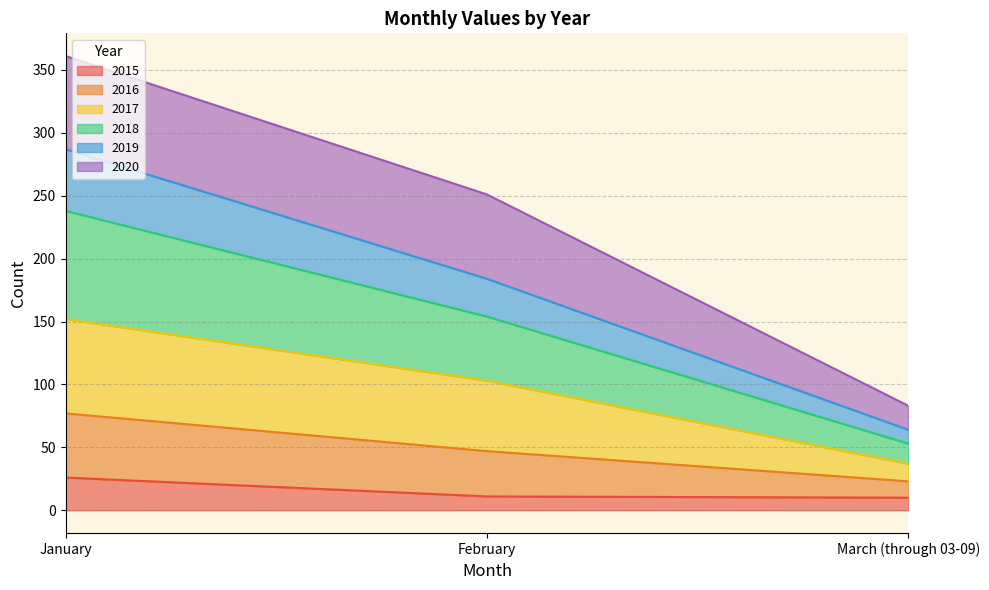

What is the maximum value for 2015?

26